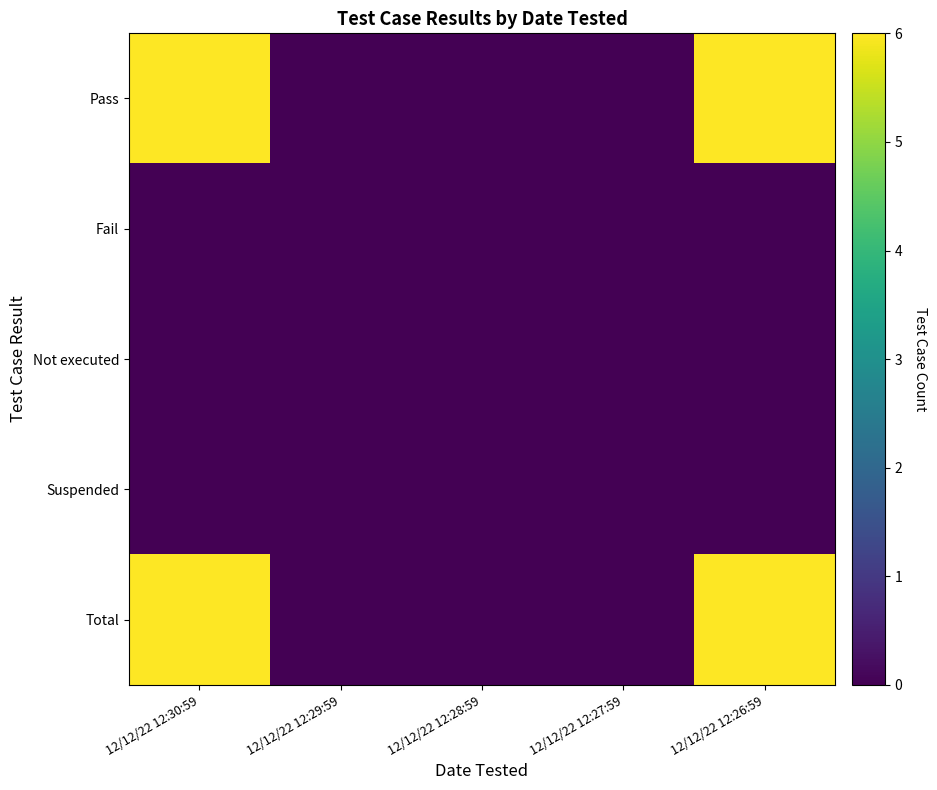

Between 12/12/22 12:30:59 and 12/12/22 12:26:59, which is larger?

12/12/22 12:30:59